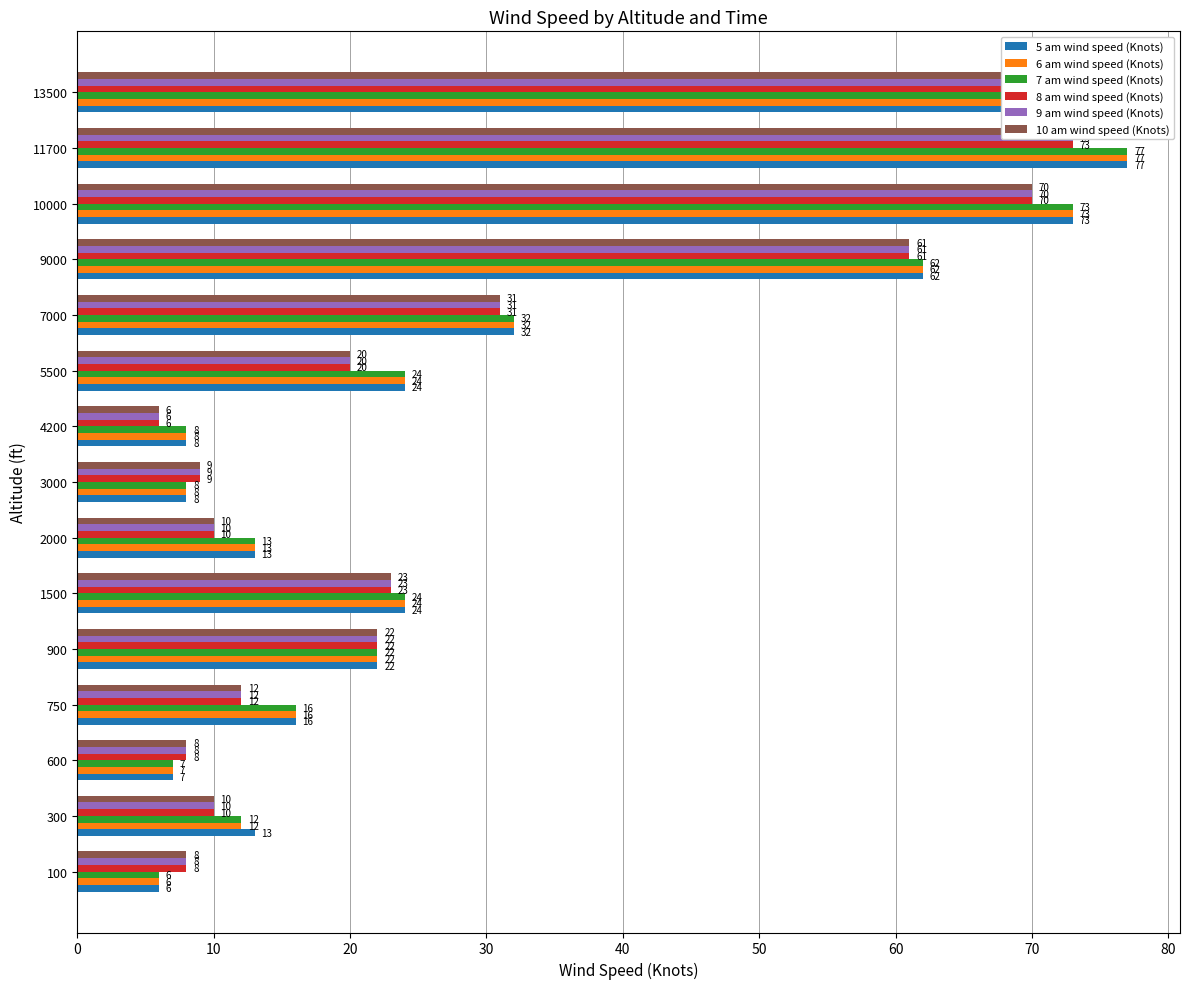

Which series has the largest range (max minus min)?

5 am wind speed (Knots)